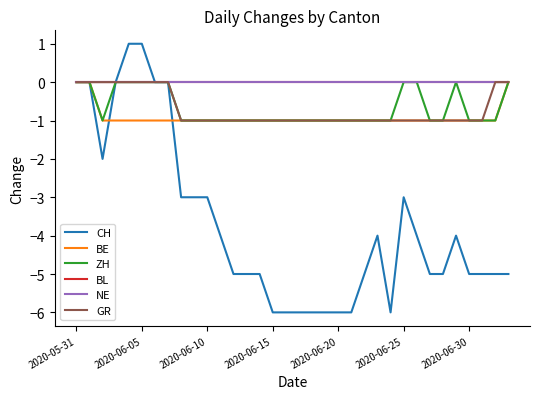

Does the chart have visible grid lines?

No